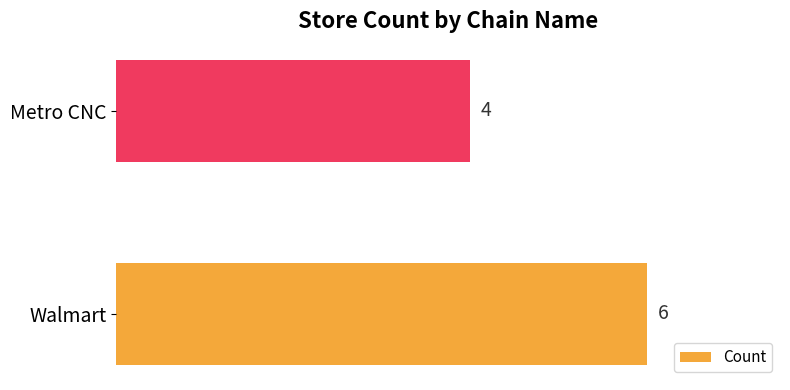

What is the minimum value shown in the chart?

4